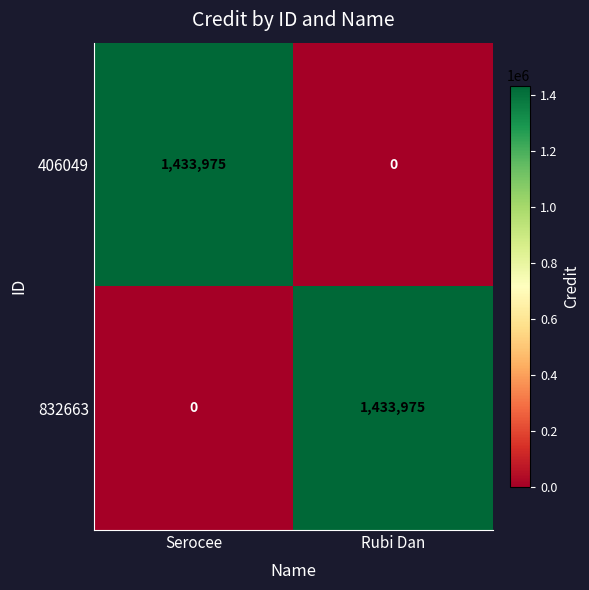

What is the sum of the 832663 values at Rubi Dan and Serocee?

1433975